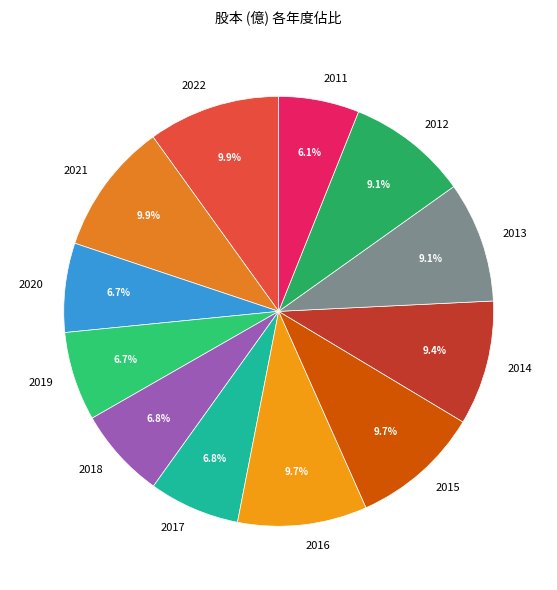

Is the sum of 2013 and 2017 greater than half?

No